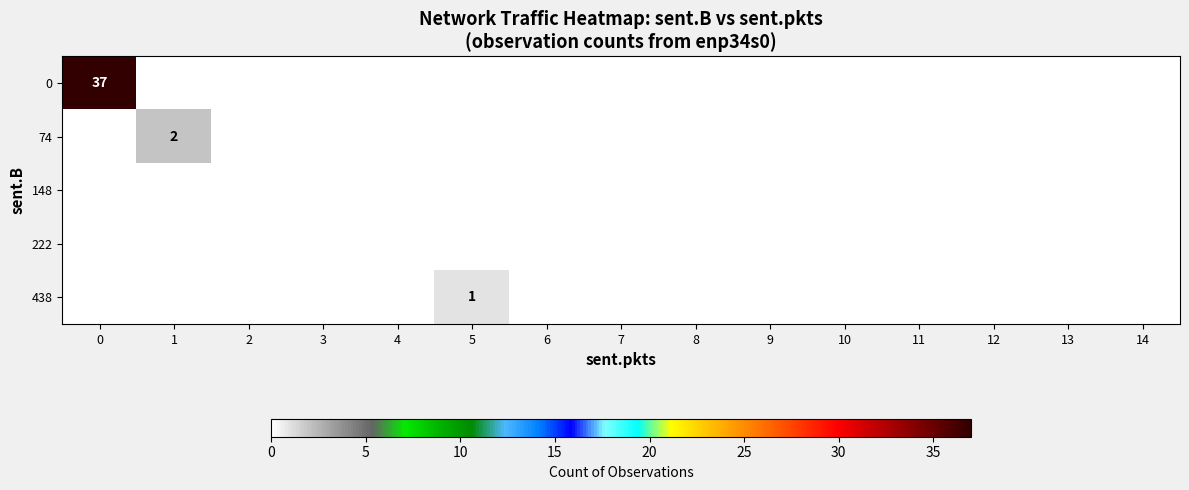

The 438 series shows 2 at 5. True or false?

False